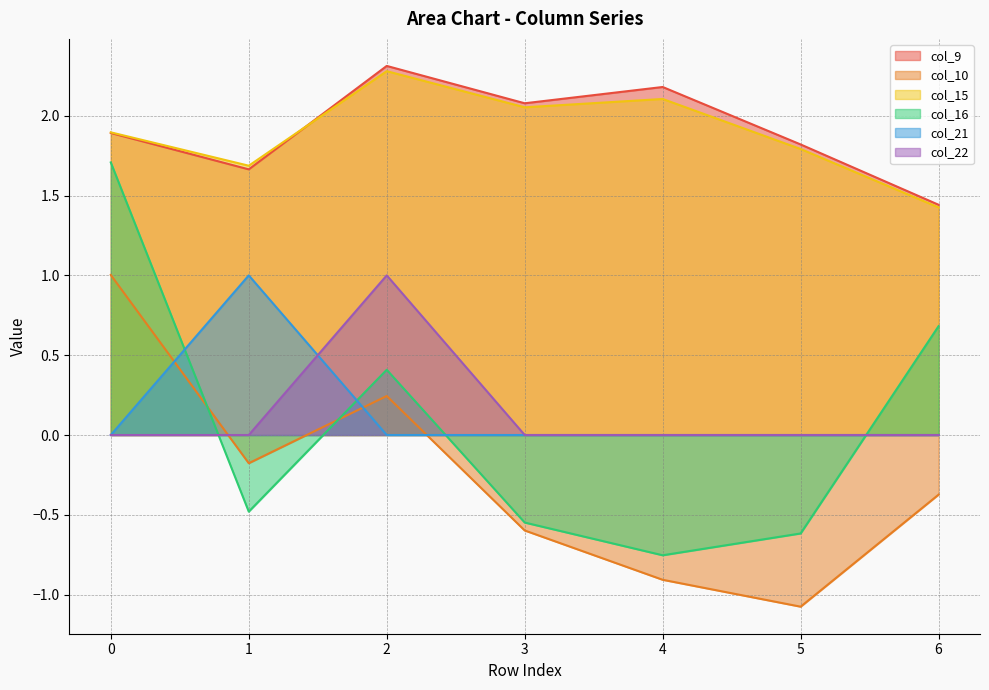

True or false: col_15 has more than 2 points higher than both neighbors.

False